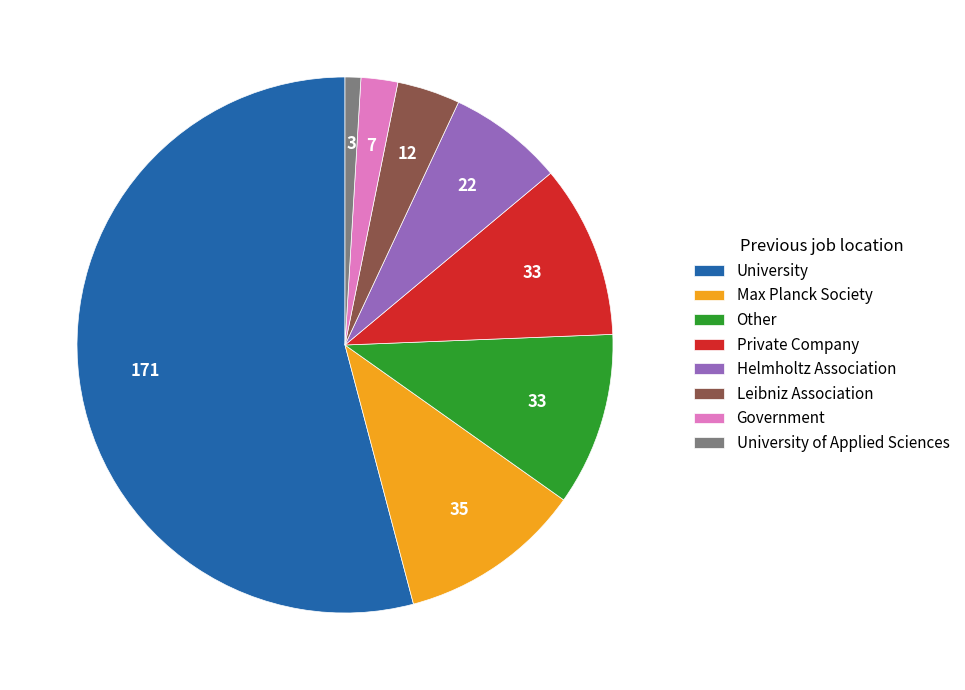

Does University represent more than half of the total?

Yes